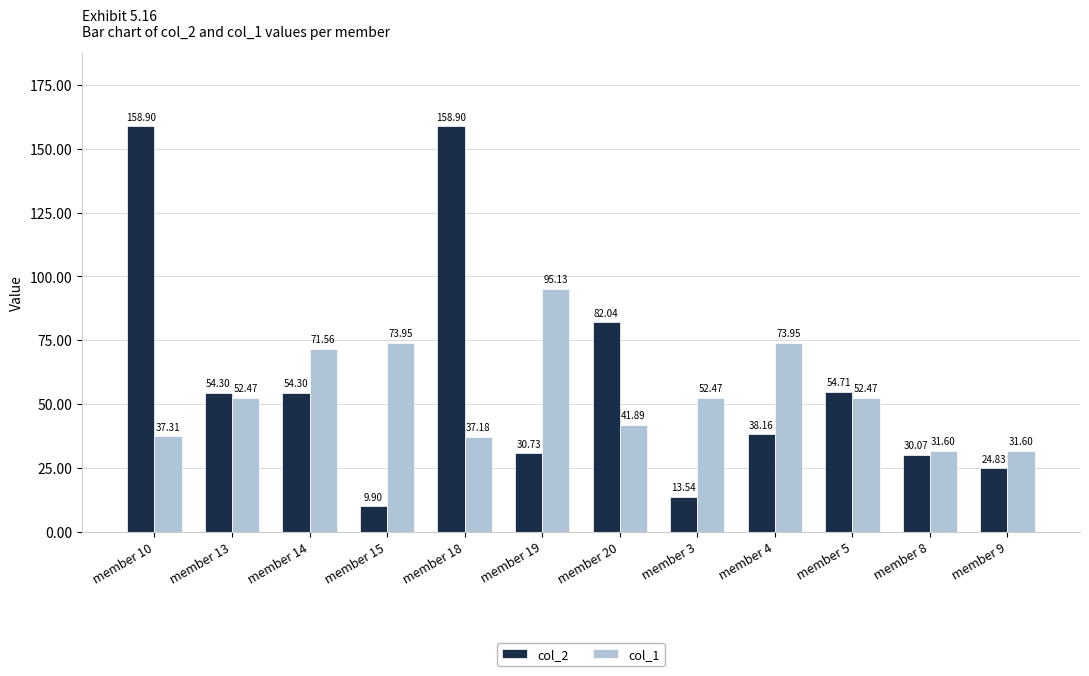

List the series in order of their peak value, highest first.

col_2, col_1